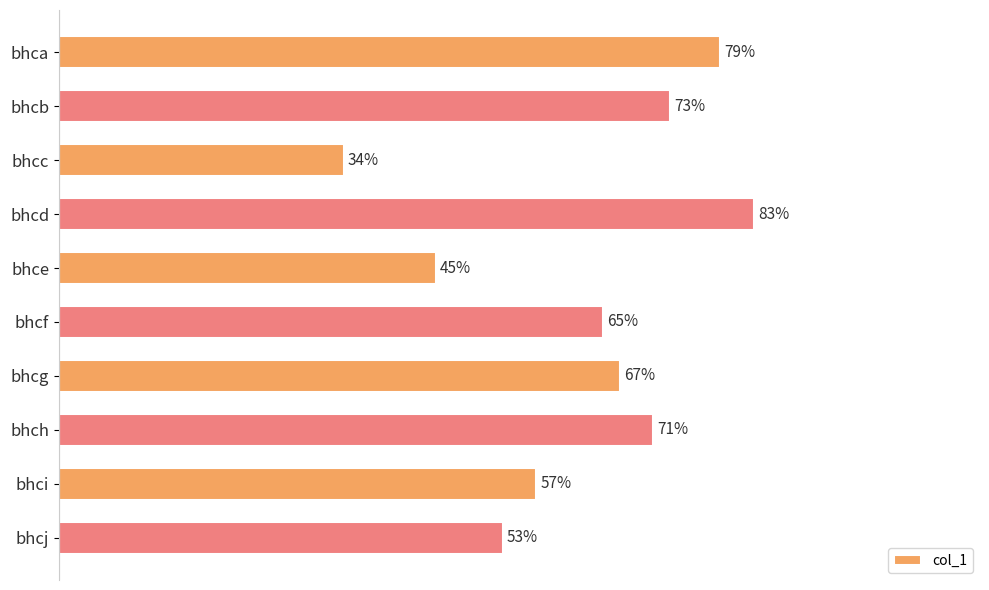

Between bhcg and bhch, which is larger?

bhch